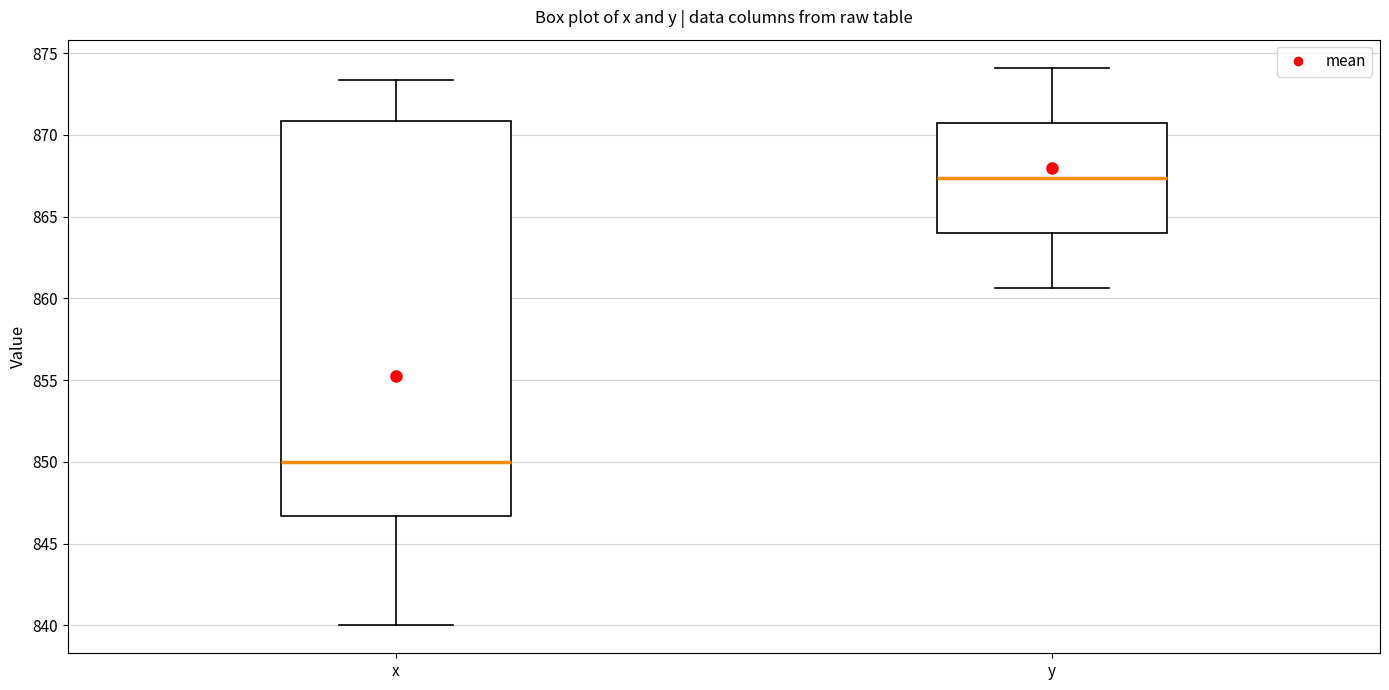

Comparing the boxes themselves (not the whiskers), which one is the tallest?

x